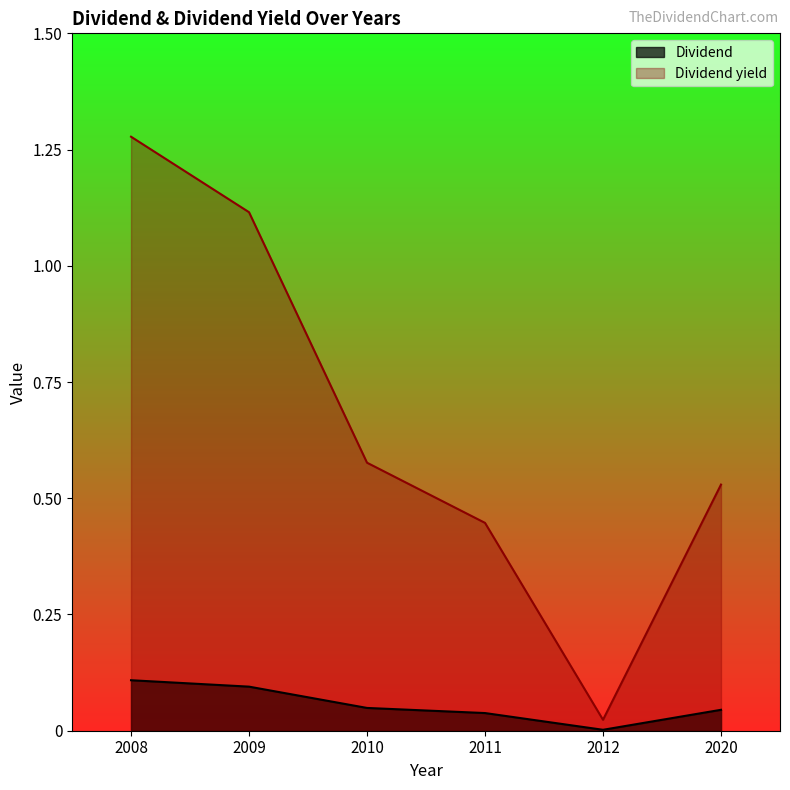

Count the number of categories in the chart.

6